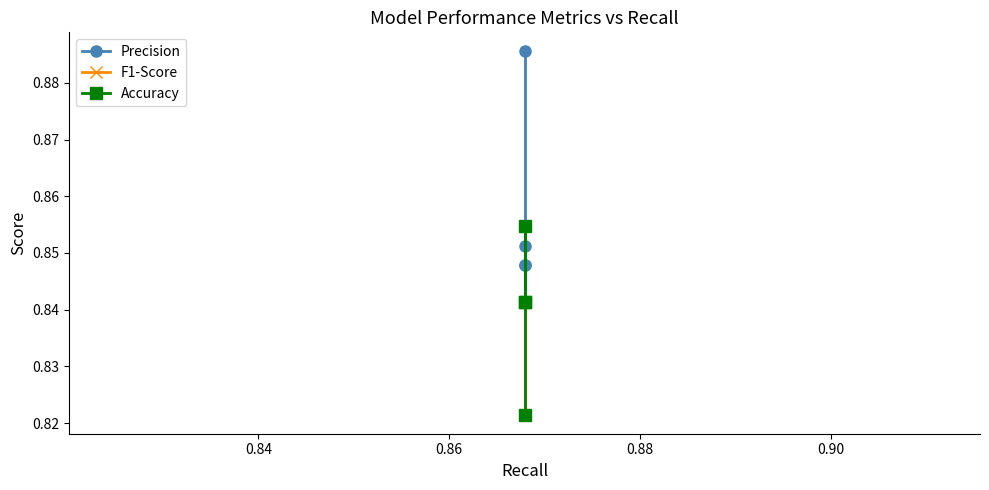

True or false: Precision has a value of 1.1 at 0.86.

False